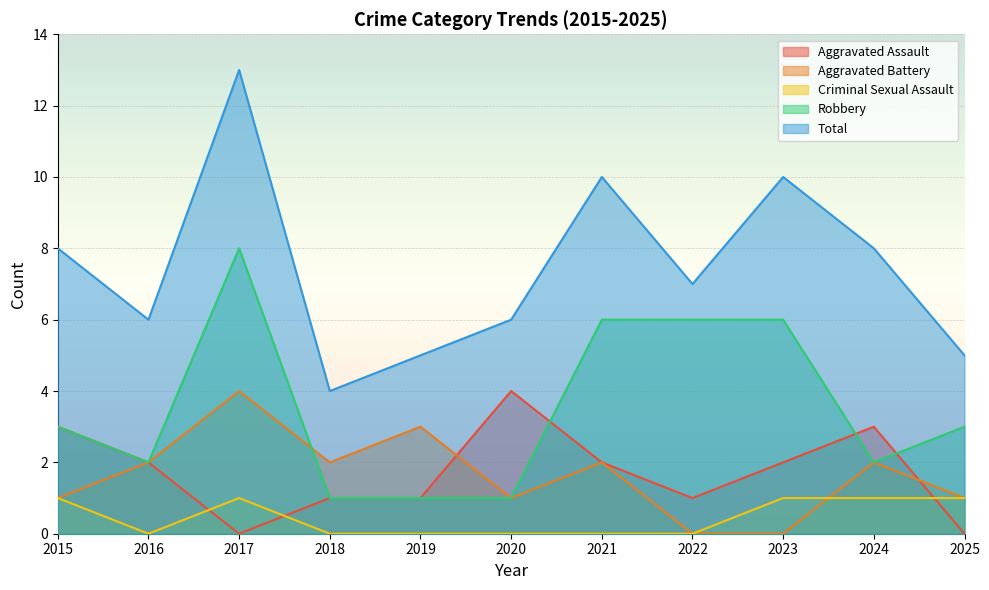

What is the value of the Aggravated Battery point at the 4th from the left?

2